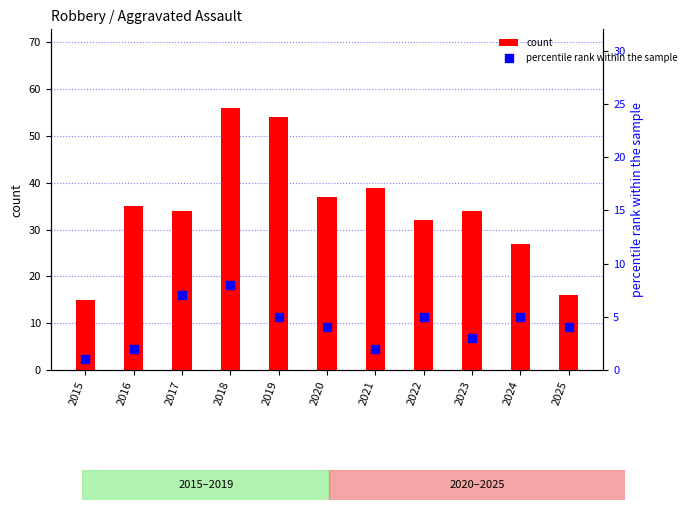

Which series has the widest spread of Y values?

count